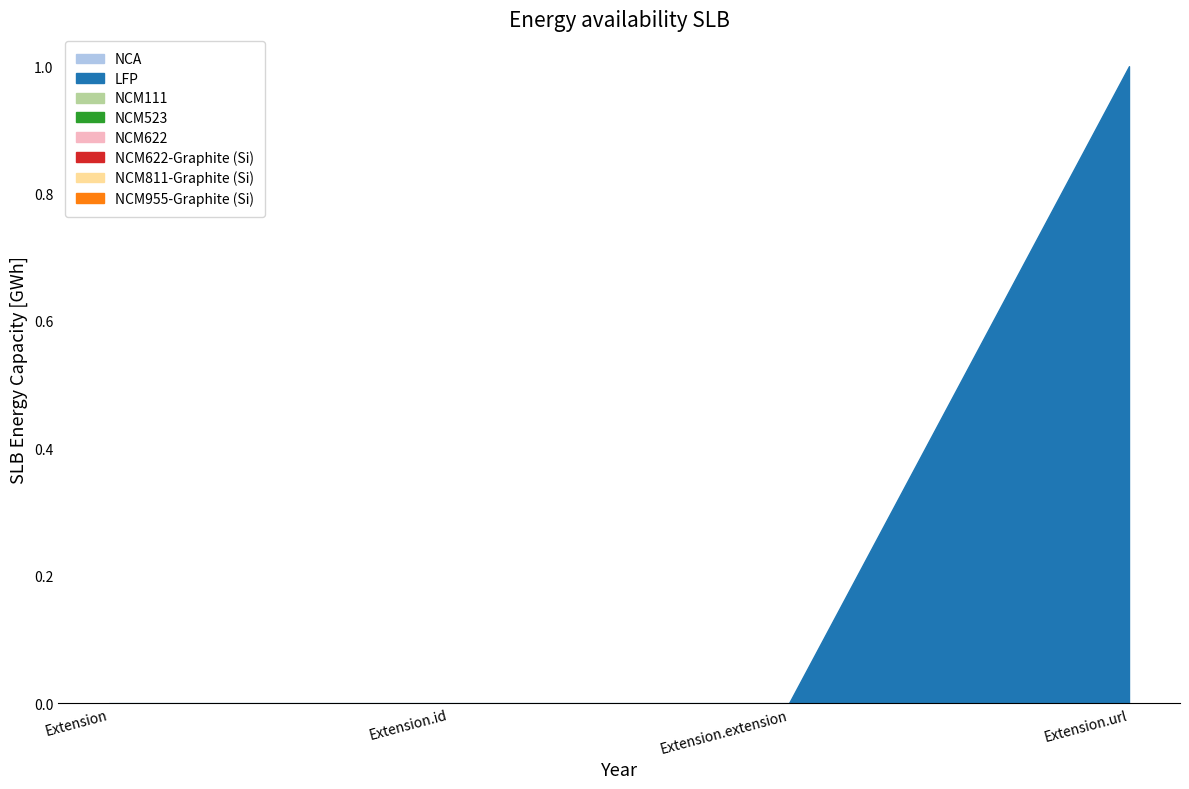

Is it true that the value at Extension is 0?

True